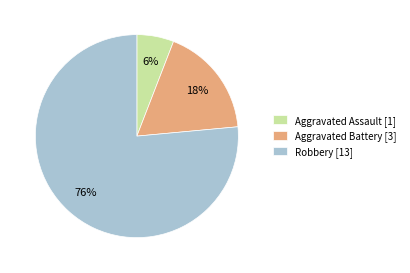

How many segments does this pie chart have?

3